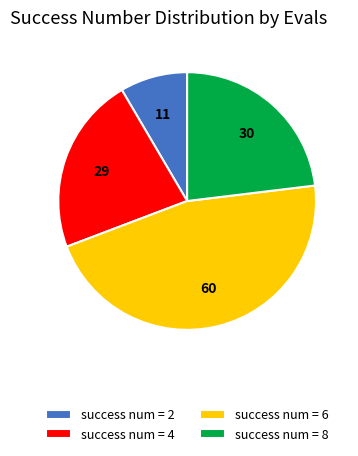

Is the sum of success num = 6 and success num = 2 greater than half?

Yes